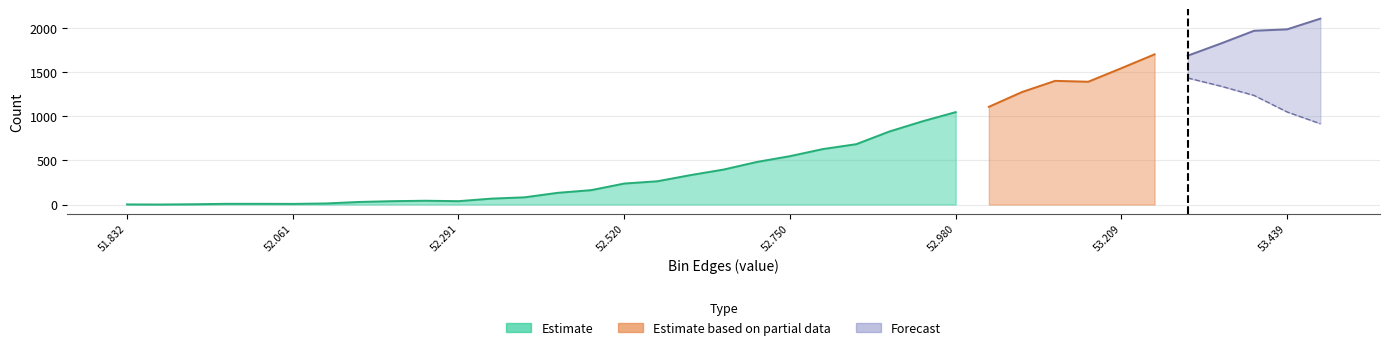

How many categories are shown in the chart?

37